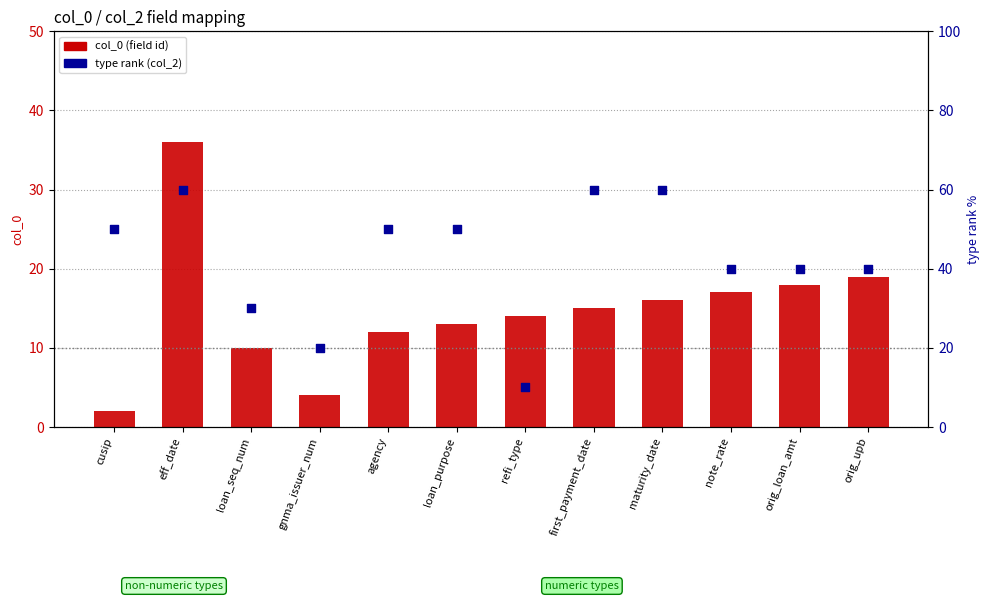

Which series has the widest spread of Y values?

type rank (col_2)